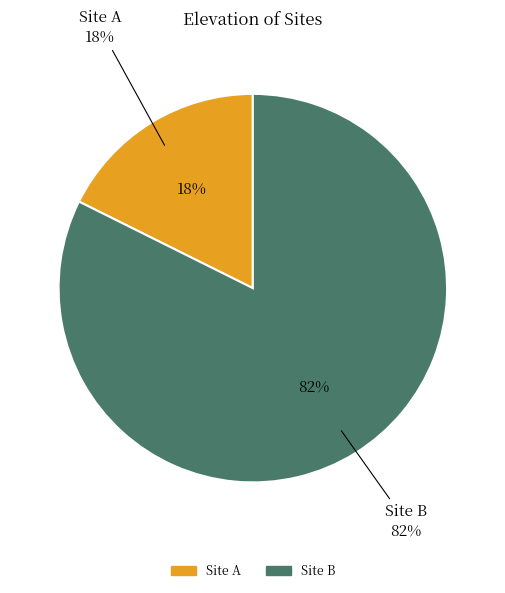

Is it true that Site B is 82% of the pie?

True